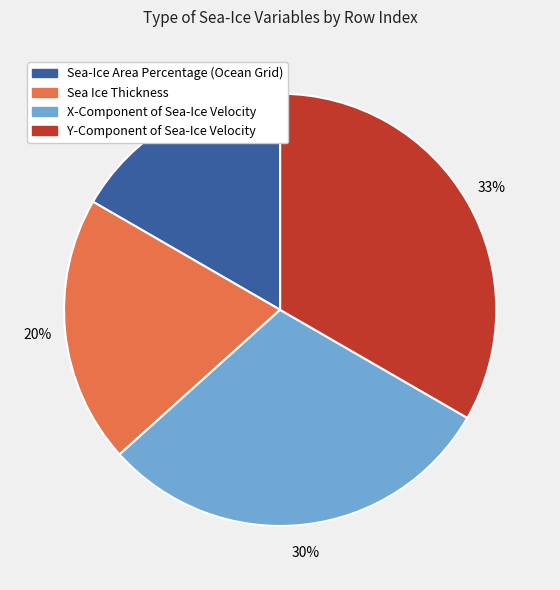

Combined, do Sea Ice Thickness and Sea-Ice Area Percentage (Ocean Grid) account for over 50%?

No